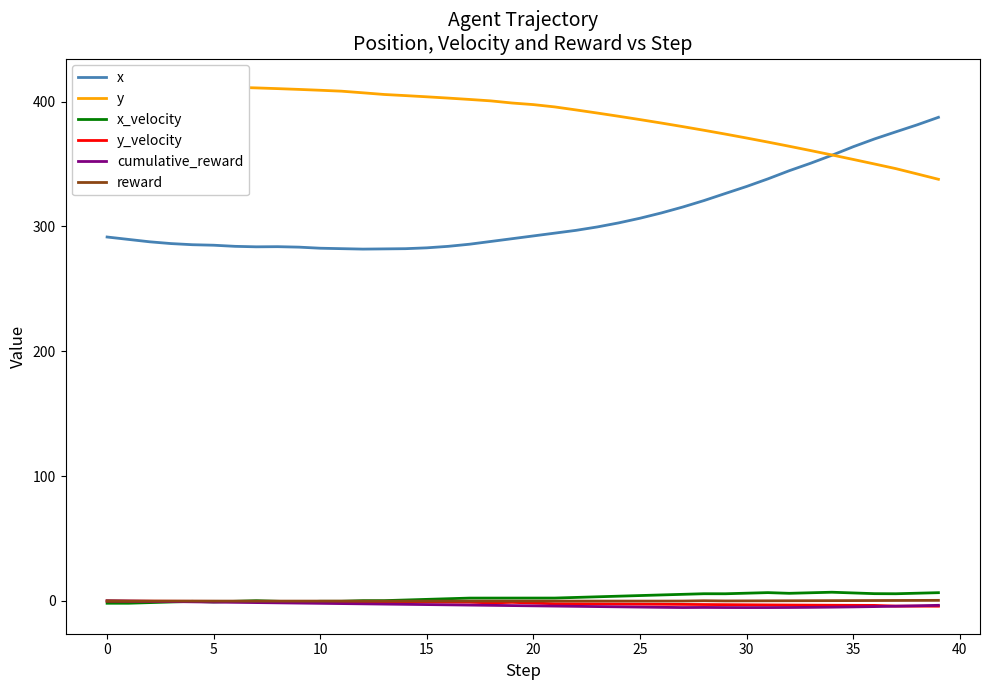

What is the minimum value for x?

281.8